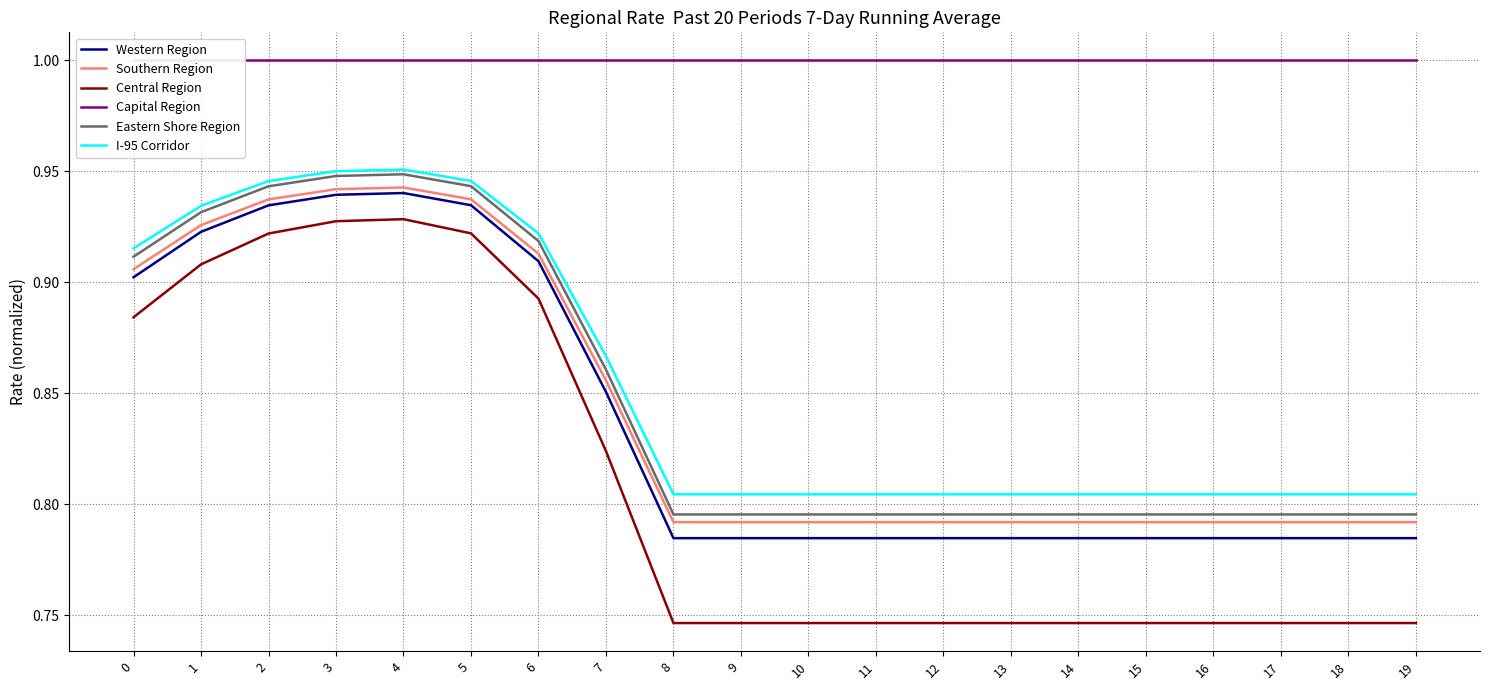

True or false: I-95 Corridor and Eastern Shore Region intersect in this chart.

False